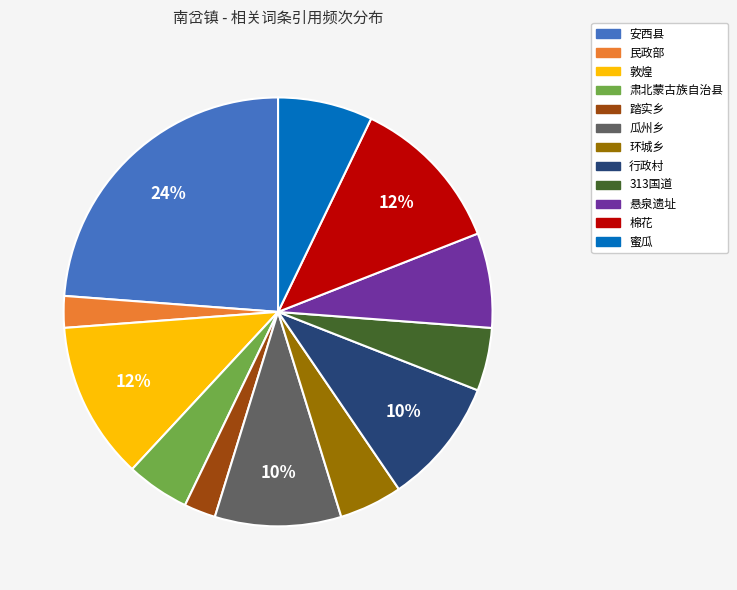

To the nearest percent, what is the difference between the 行政村 and 敦煌 slice percentages?

2%